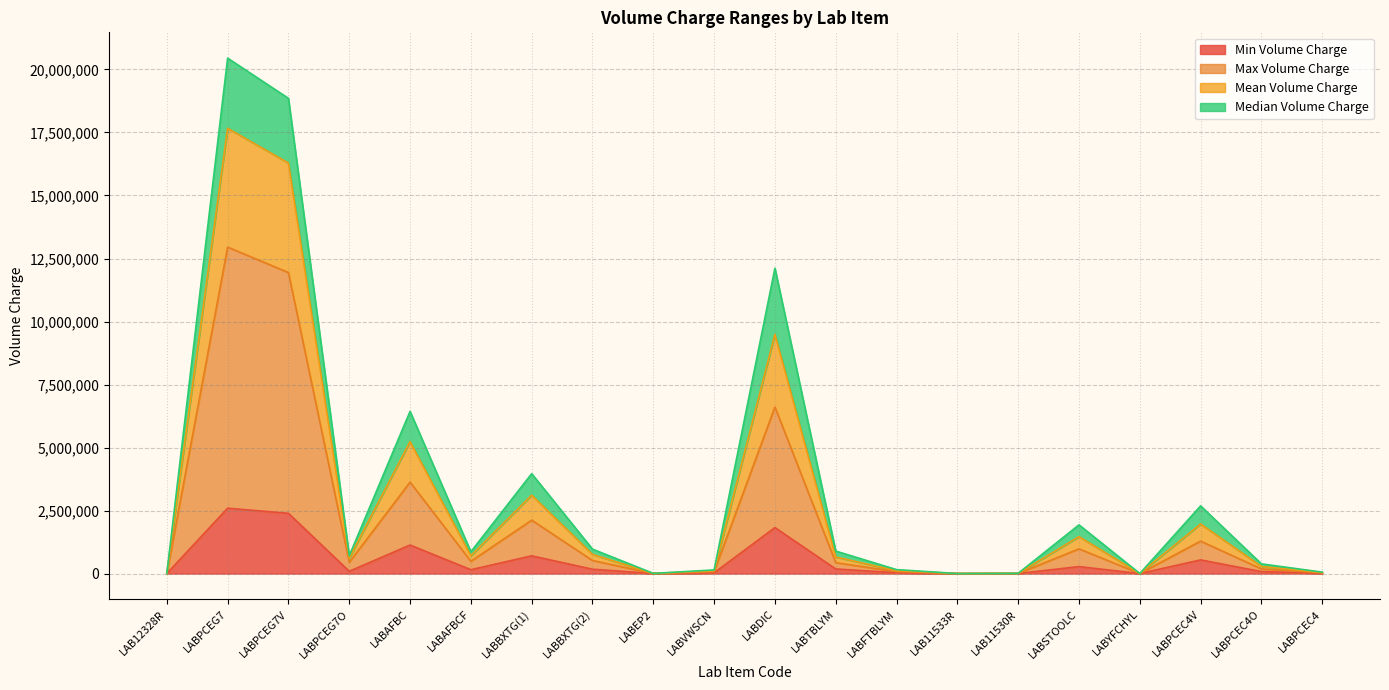

What is the maximum value for Min Volume Charge?

2593248.0